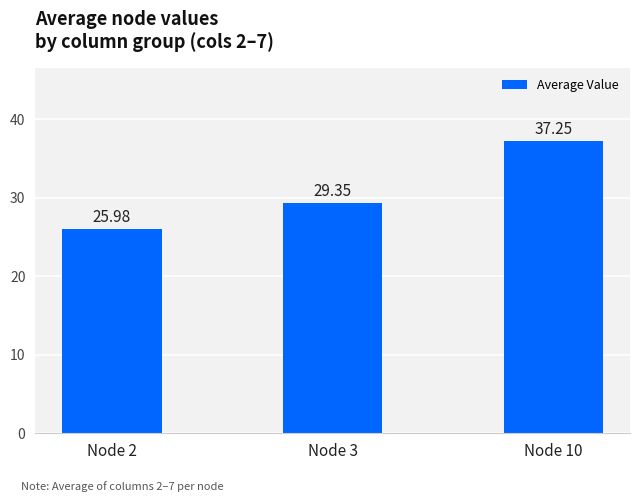

Between Node 10 and Node 3, which is larger?

Node 10